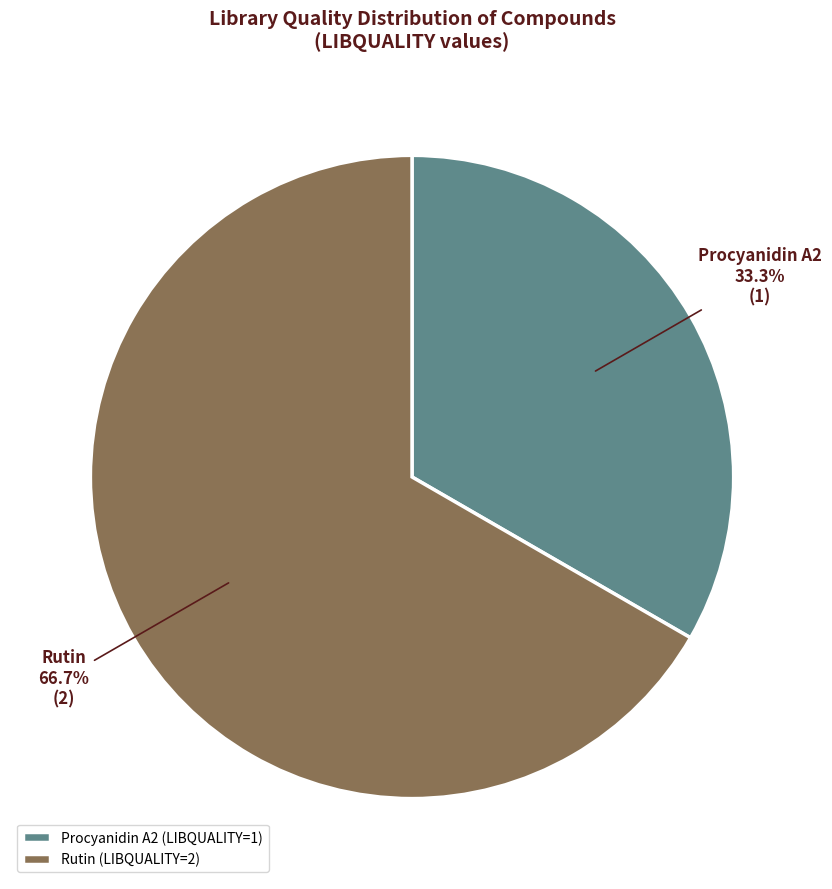

To the nearest percent, what is the average slice percentage?

50%